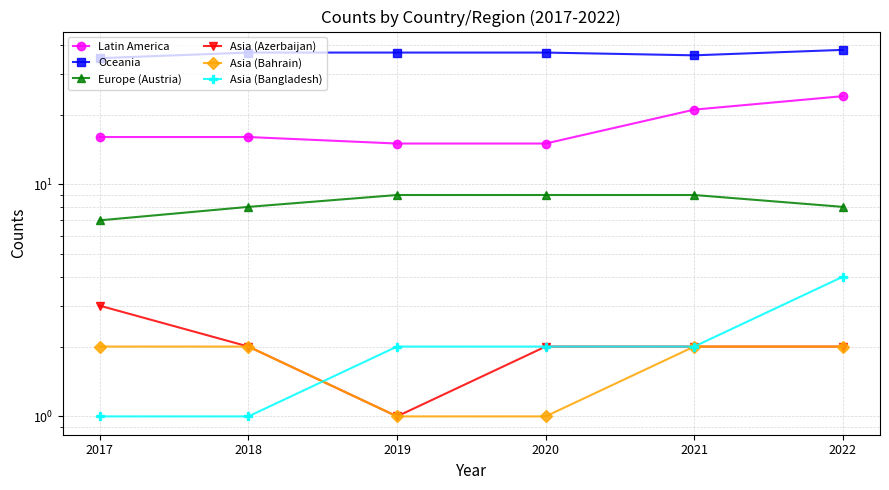

How many categories are shown in the chart?

6